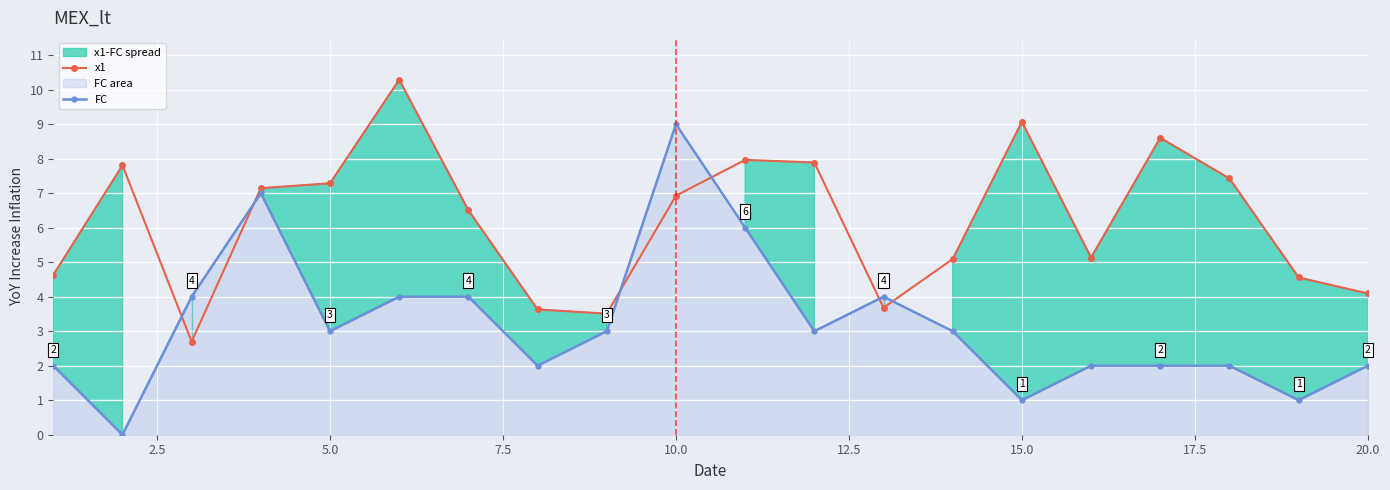

Reading left to right, what are all the values shown in this chart?

x1: 4.6	7.8	2.7	7.1	7.3	10.3	6.5	3.6	3.5	6.9	8.0	7.9	3.7	5.1	9.1	5.1	8.6	7.4	4.6	4.1
FC: 2.0	0.0	4.0	7.0	3.0	4.0	4.0	2.0	3.0	9.0	6.0	3.0	4.0	3.0	1.0	2.0	2.0	2.0	1.0	2.0